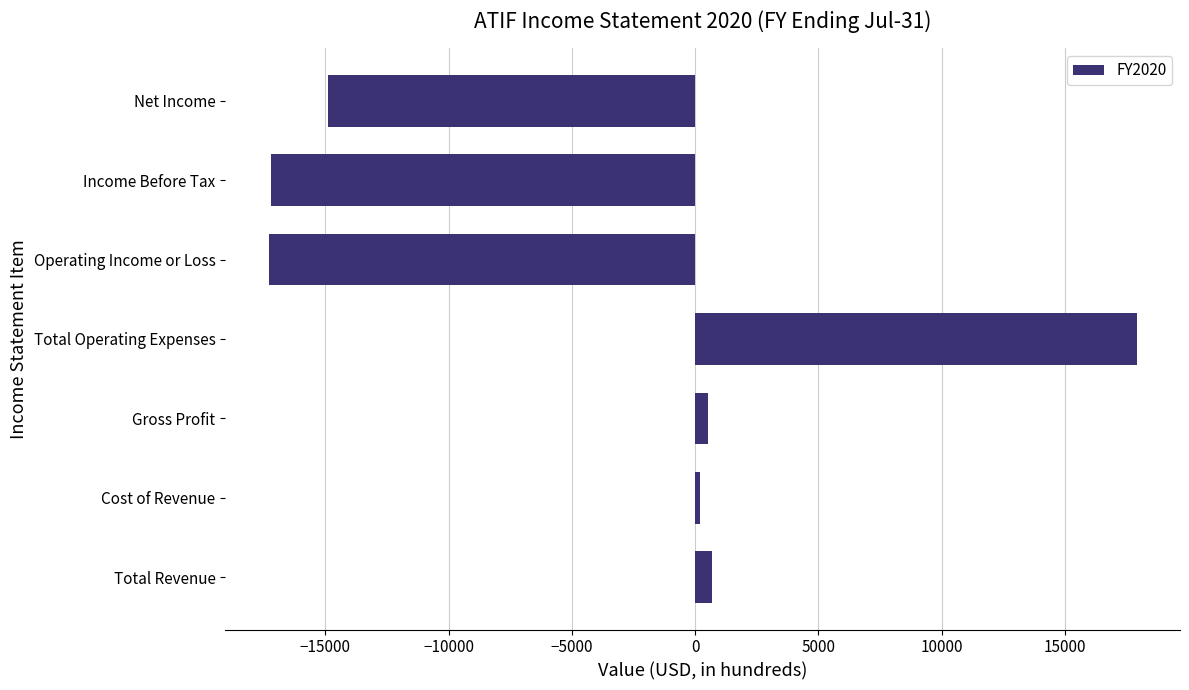

Between Income Before Tax and Total Revenue, which is larger?

Total Revenue